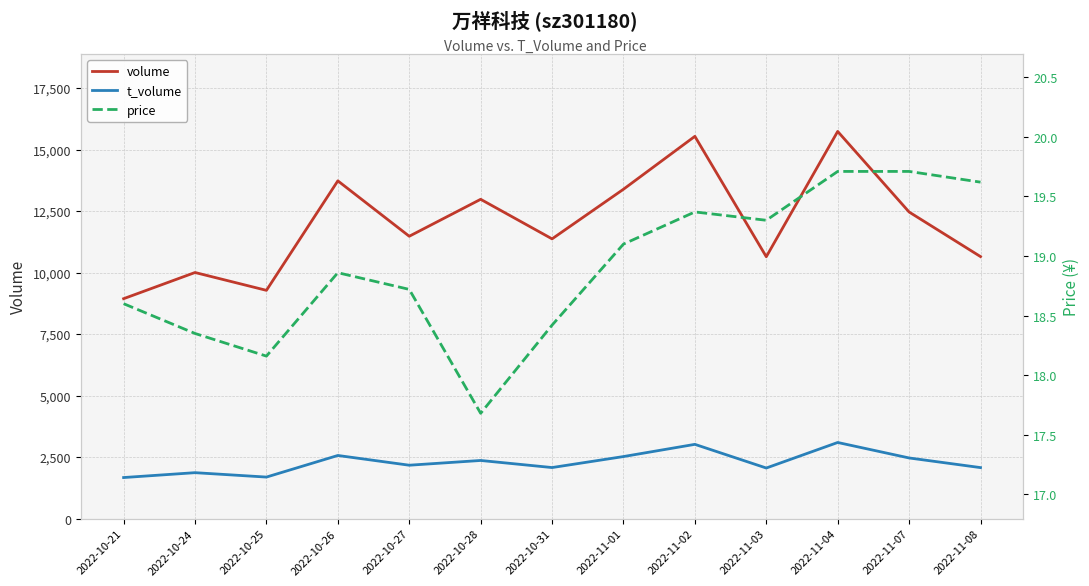

What is the approximate value of volume at 2022-11-03?

10644